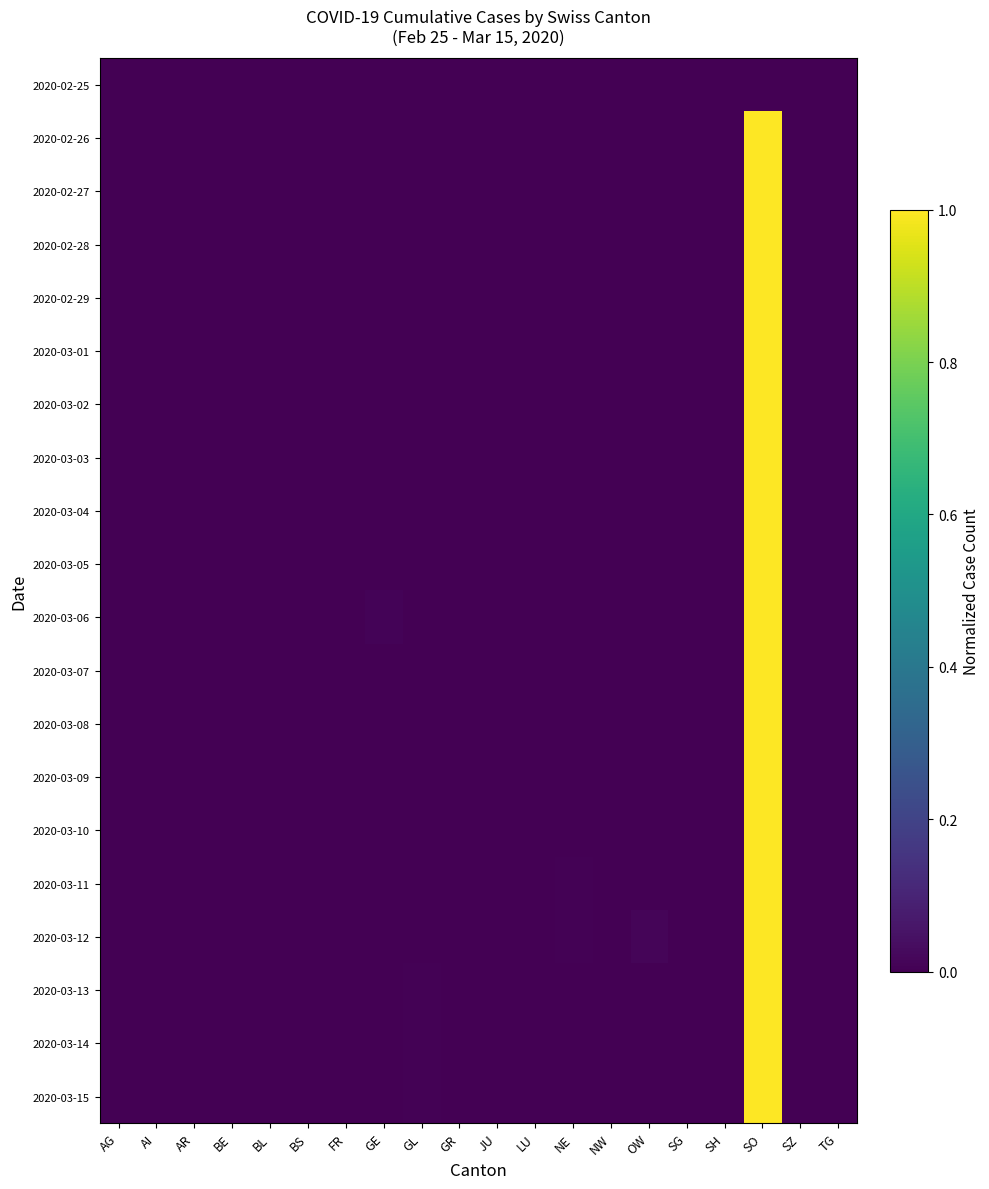

Rank the series at SO from lowest to highest value.

2020-02-25, 2020-02-26, 2020-02-27, 2020-02-28, 2020-02-29, 2020-03-01, 2020-03-02, 2020-03-03, 2020-03-04, 2020-03-05, 2020-03-06, 2020-03-07, 2020-03-08, 2020-03-09, 2020-03-10, 2020-03-11, 2020-03-12, 2020-03-13, 2020-03-14, 2020-03-15